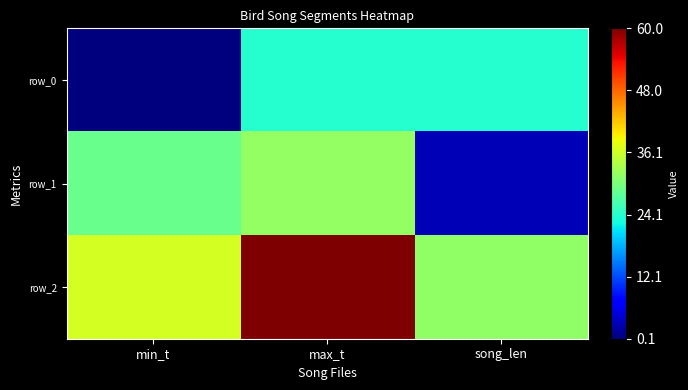

At which category does the chart reach its minimum across all series?

min_t